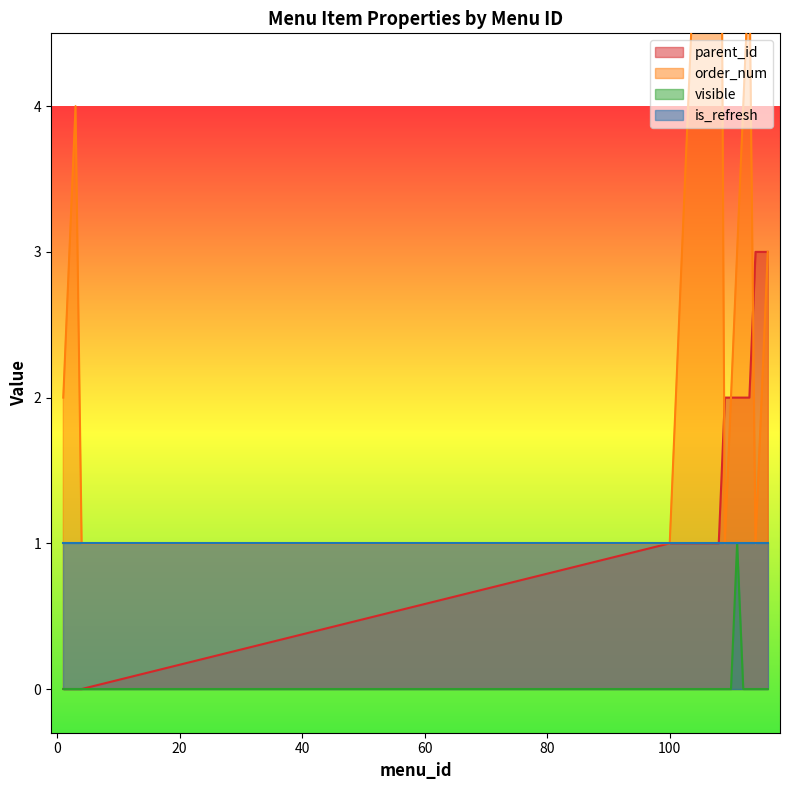

What is the value of the parent_id point at the 15th from the left?

2